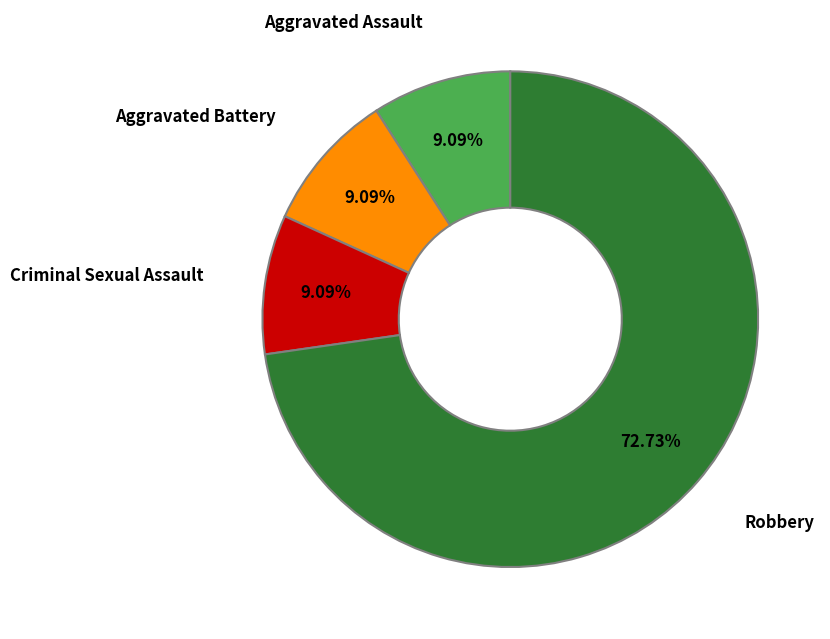

What is the ratio of the value at Aggravated Battery to the value at Aggravated Assault?

1.0